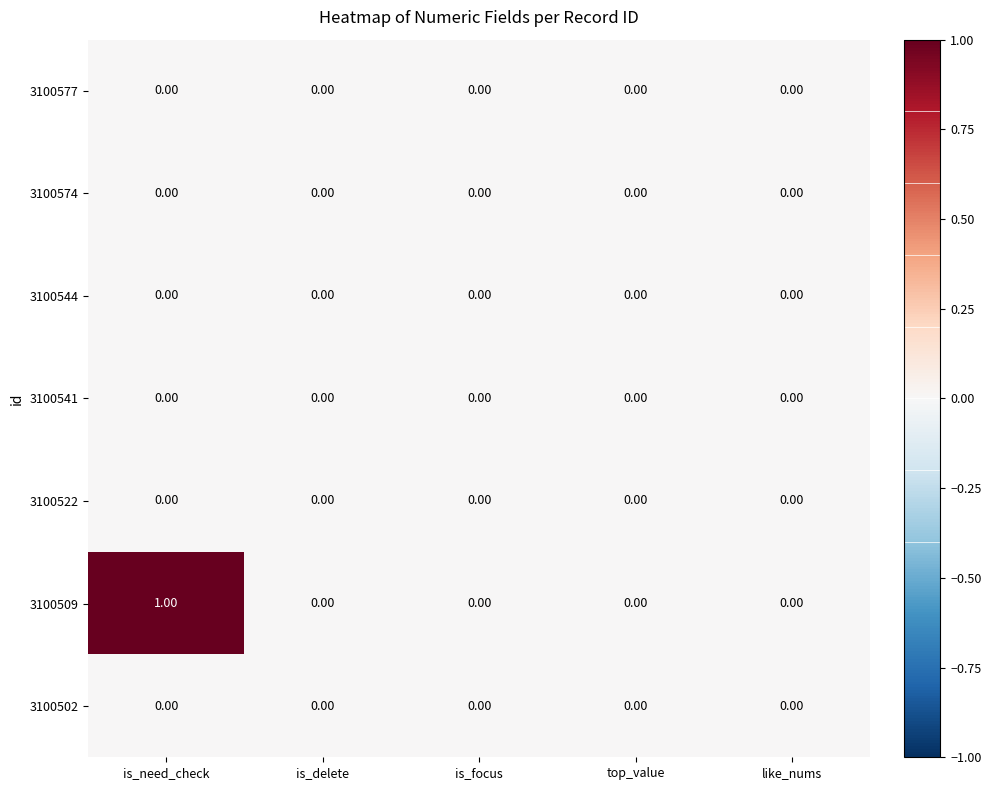

What is the total value across all series at is_need_check?

1